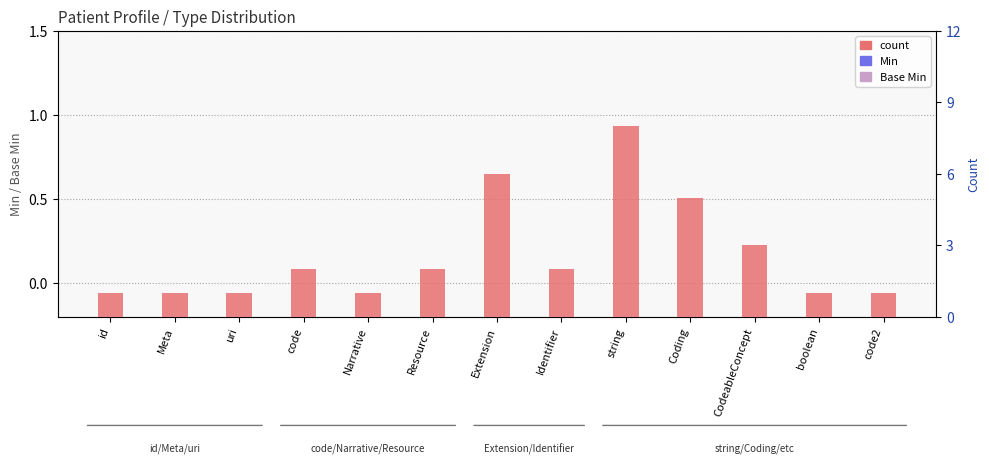

What are all the series names shown in the legend?

Min, Base Min, count